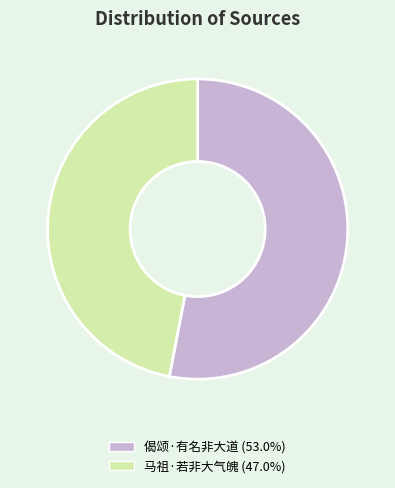

True or false: 马祖·若非大气魄 accounts for 37% of the total.

False